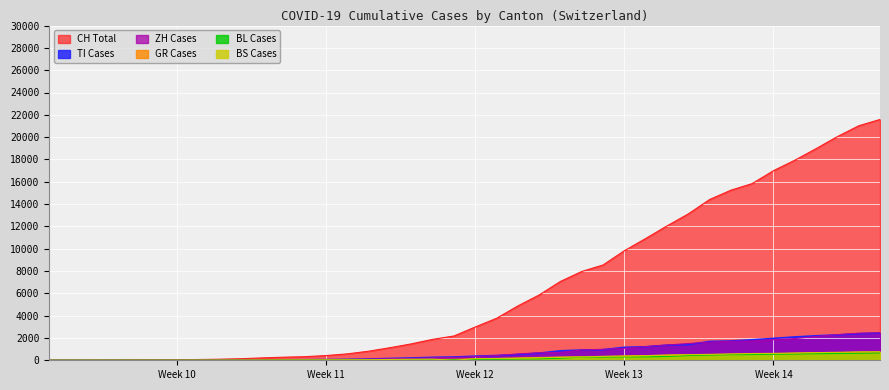

What is the greatest value displayed?

21583